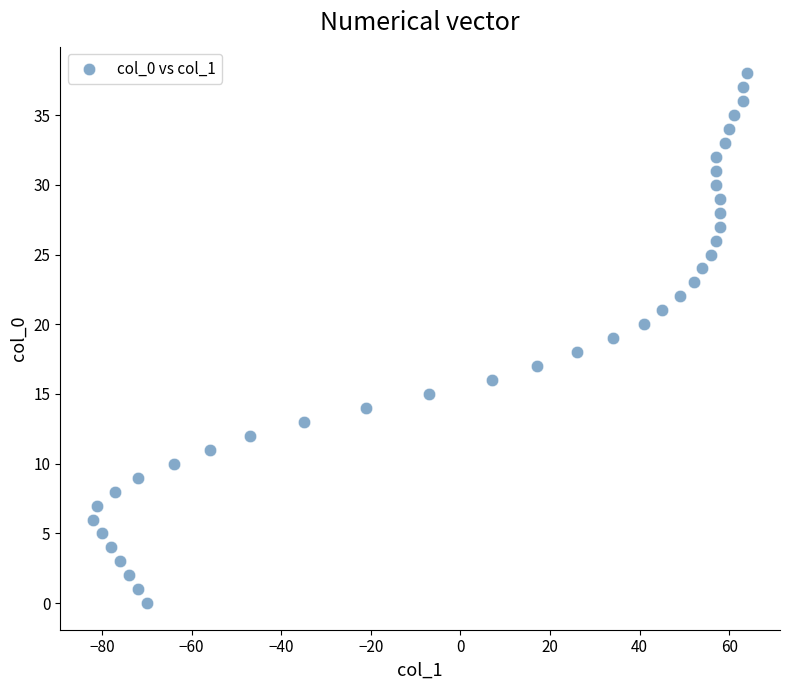

What is the range of Y values (max minus min)?

38